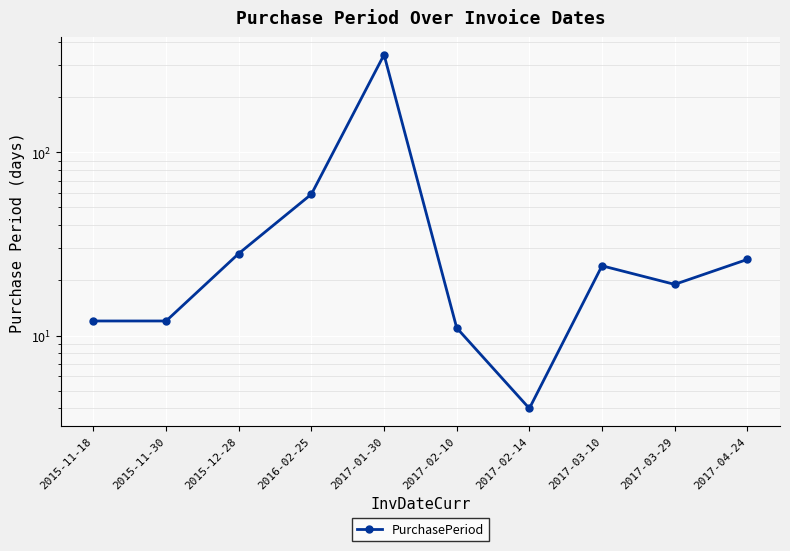

Where does the data first go above 24?

2015-12-28